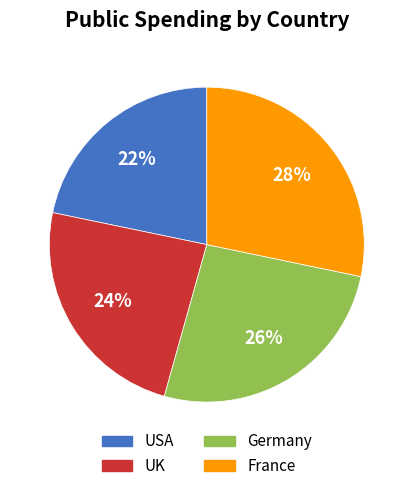

How many segments does this pie chart have?

4